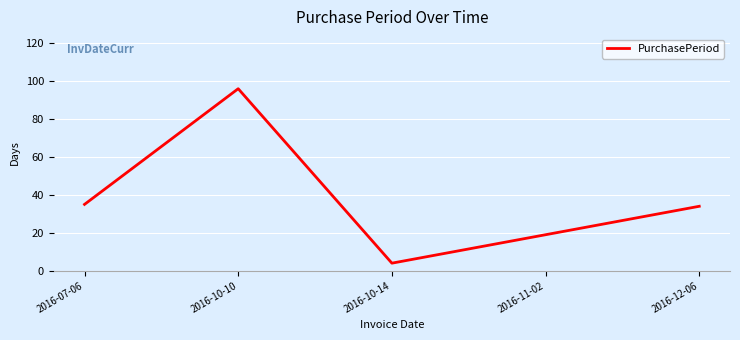

What is the ratio of the value at 2016-12-06 to the value at 2016-07-06?

1.0